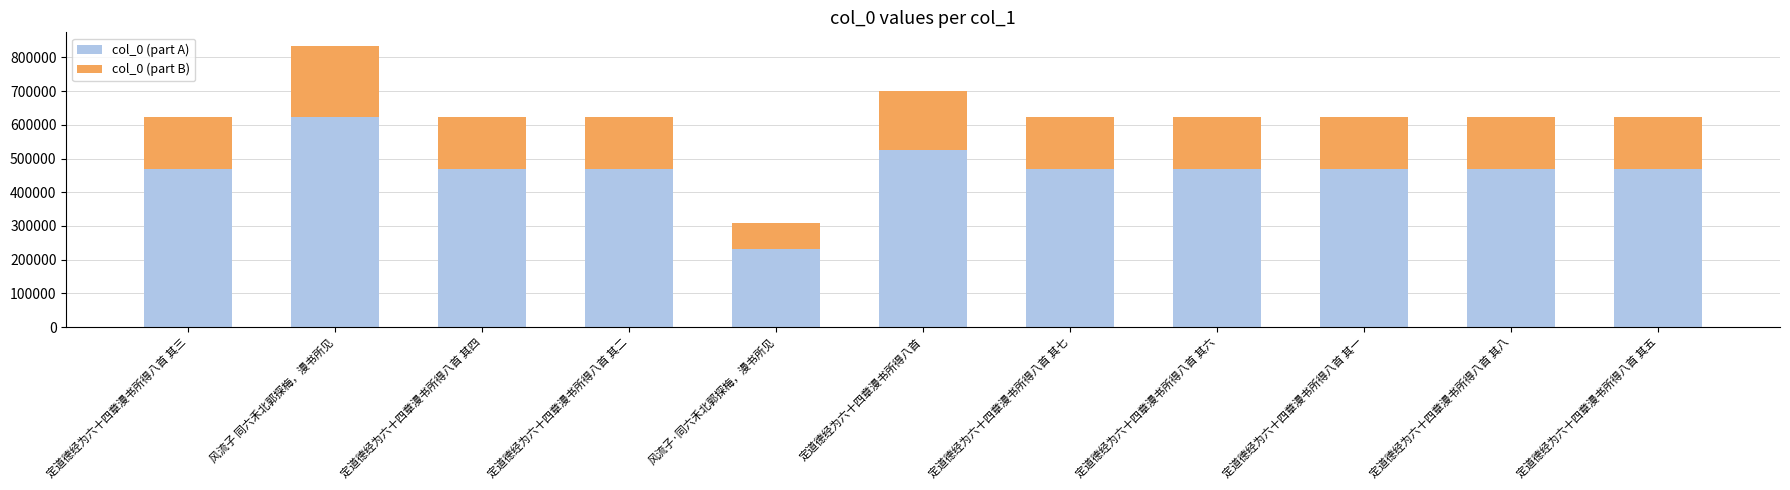

How many bars are there in total?

11